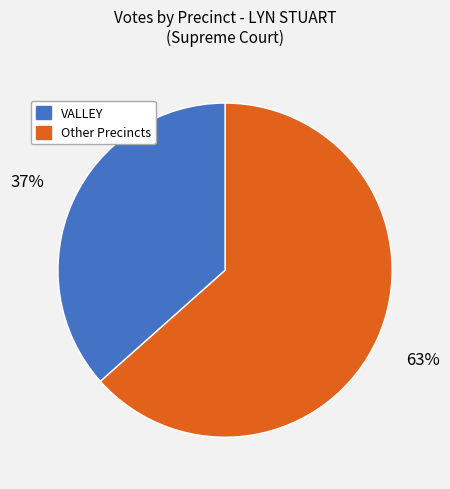

Does any single category account for the majority?

Yes